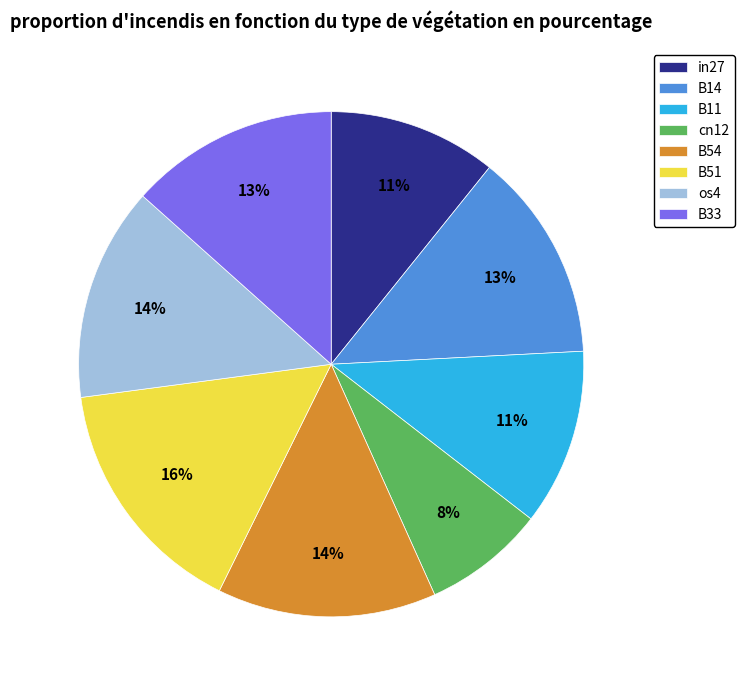

Does any single category account for the majority?

No